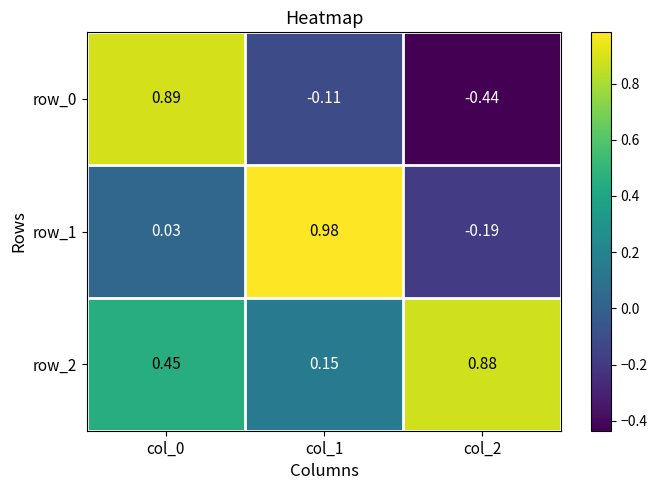

What is the sum of all row_0 values?

0.3